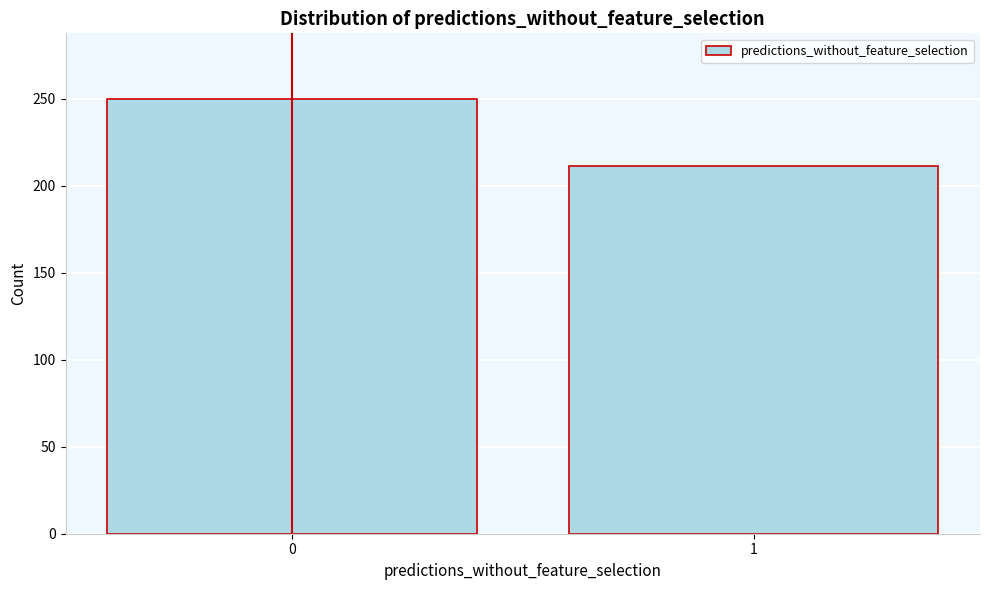

Reading left to right, what are all the values shown in this chart?

0=250	1=211